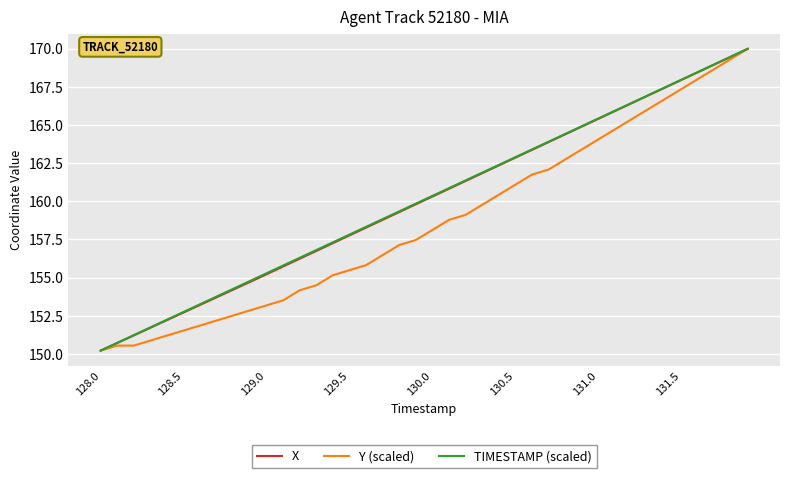

What is the lowest value of the X series?

150.2